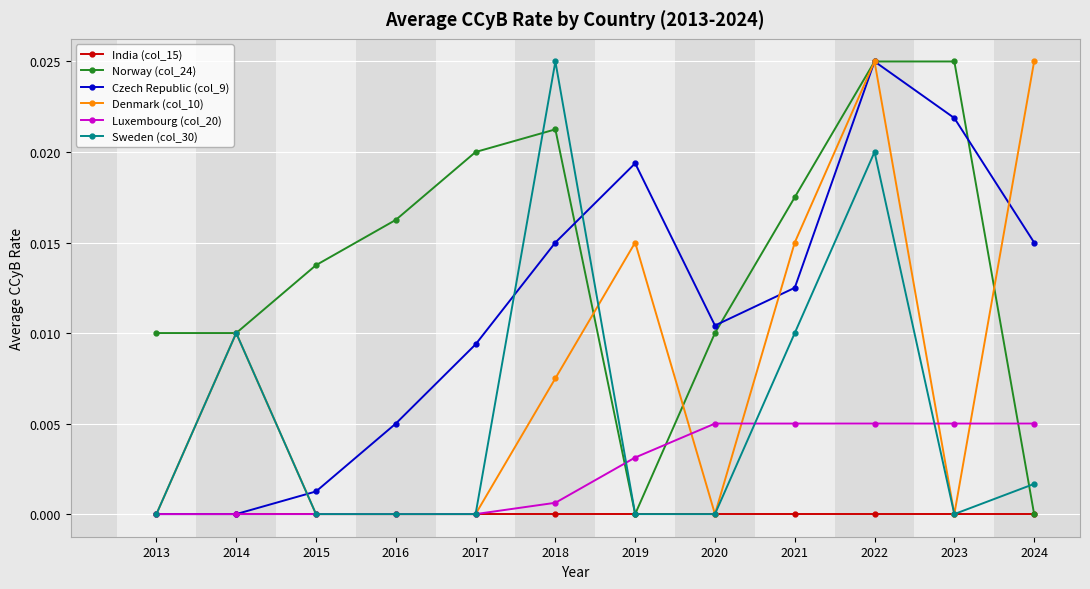

Between 2016 and 2018, which series saw the biggest shift?

Sweden (col_30)